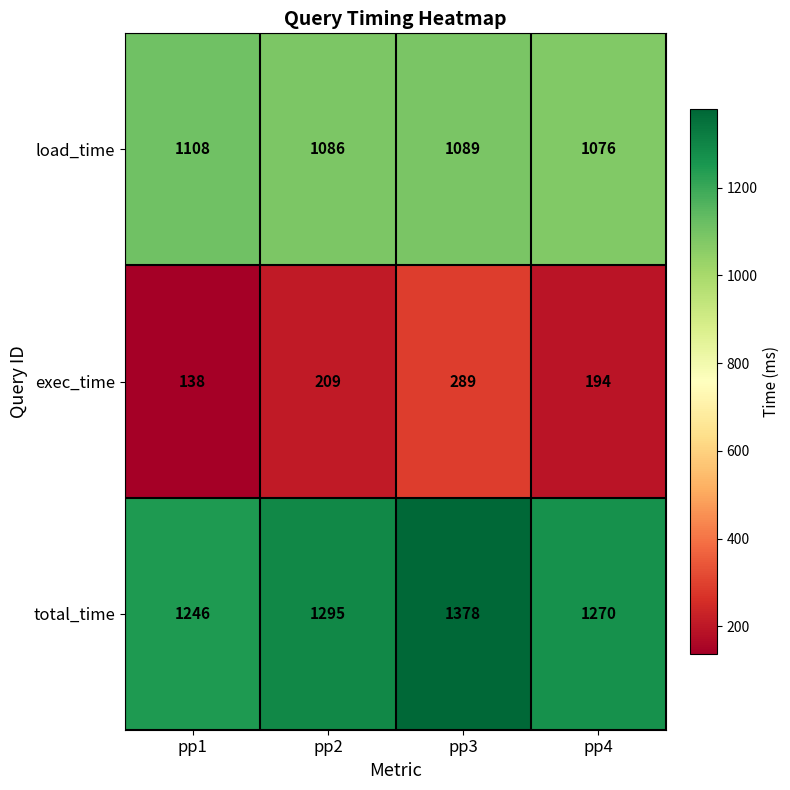

What is the sum of all load_time values?

4359